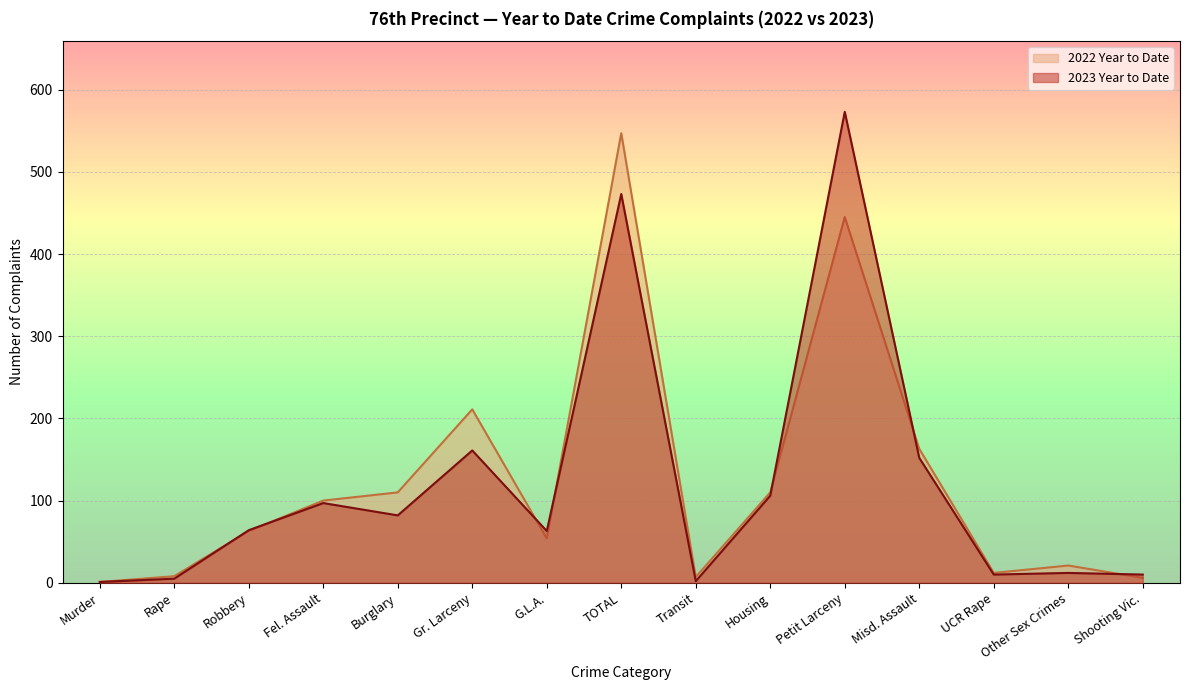

What is the label of the 6th point from the right?

Housing